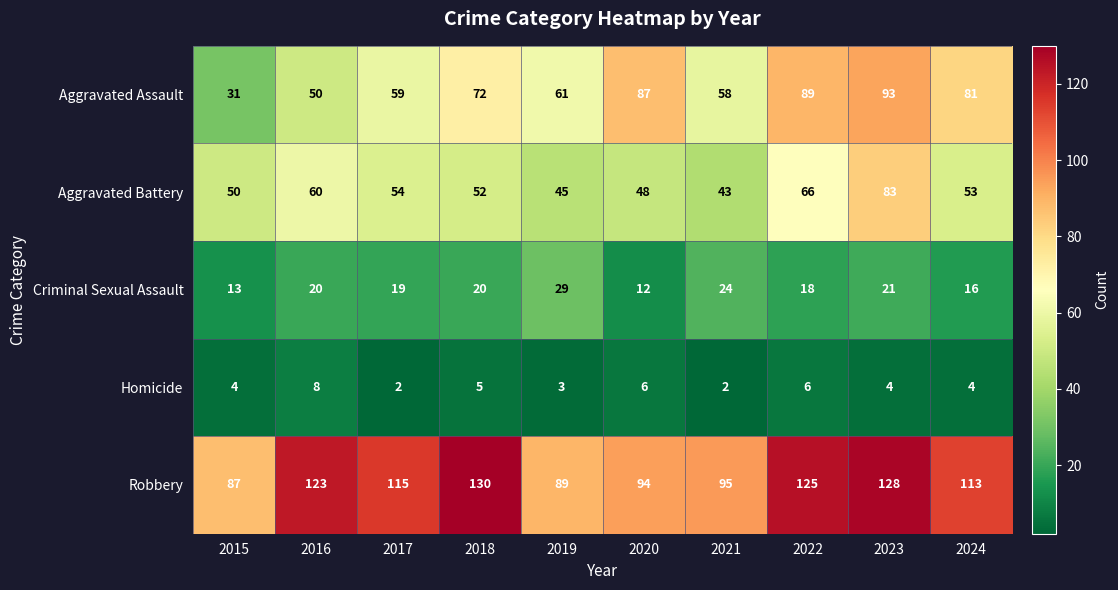

What is the sum of the Criminal Sexual Assault values at 2020 and 2017?

31